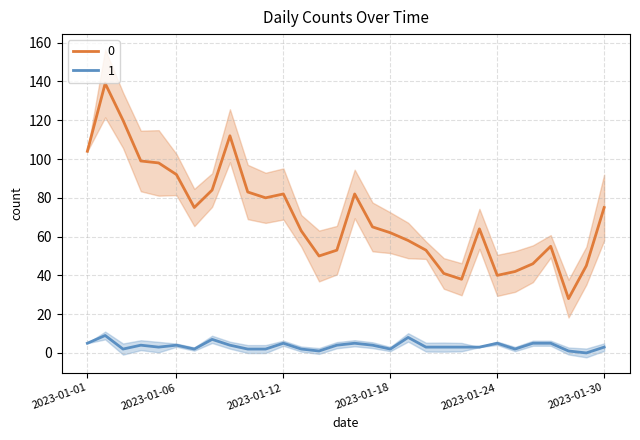

Does the chart display data point markers on the line(s)?

No